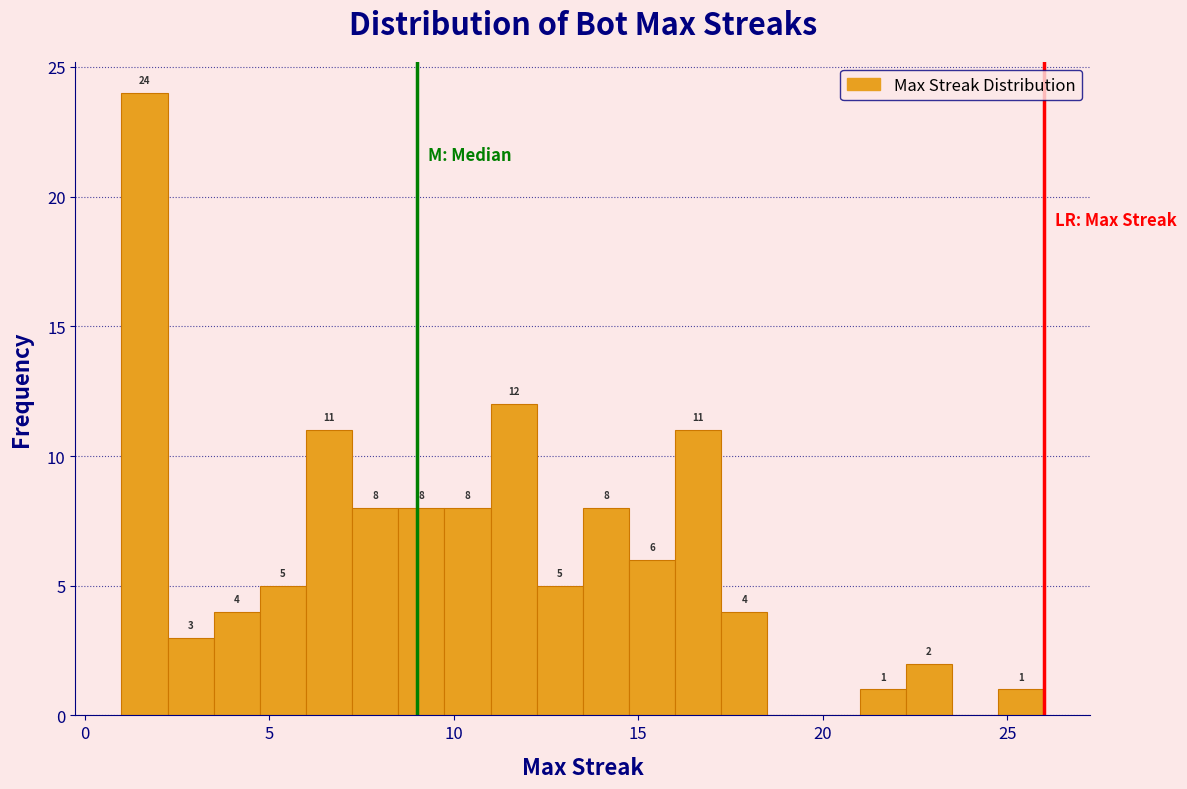

Read against the x-axis, roughly where is the centre of the tallest bar?

1.5